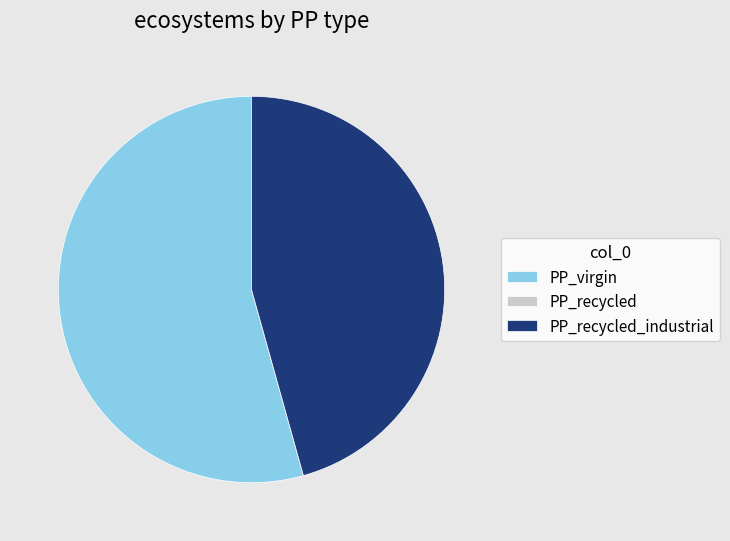

The PP_virgin slice represents 64% of the pie. True or false?

False